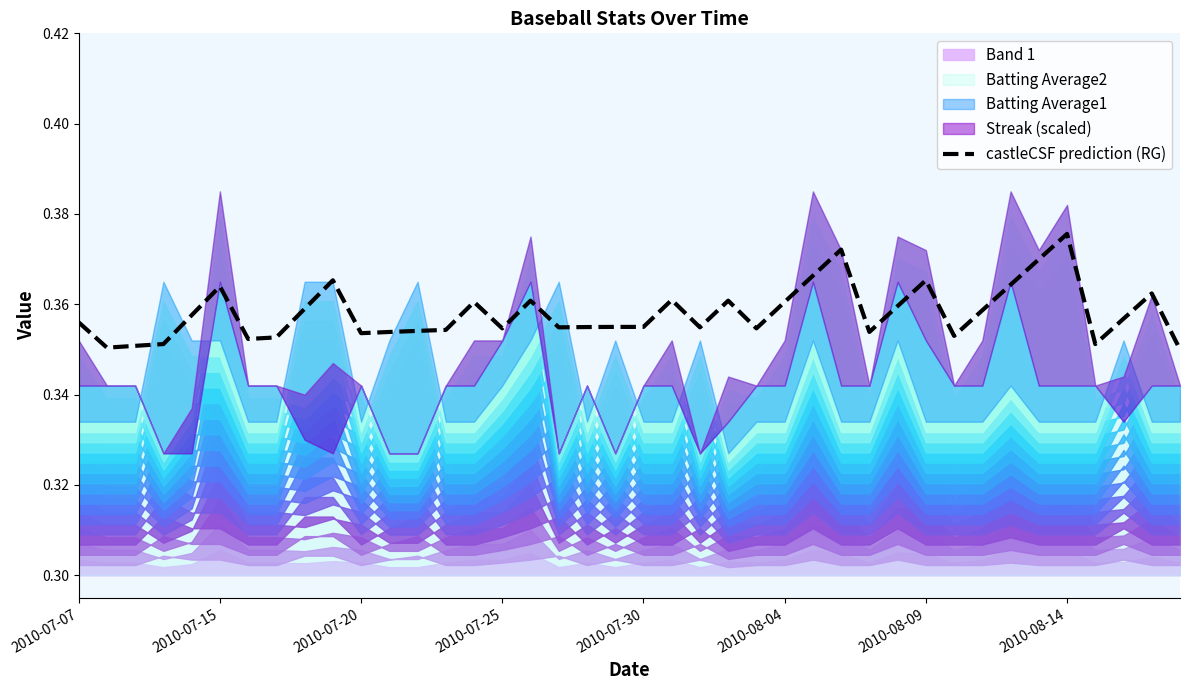

Is it true that castleCSF prediction (RG) equals 0.2 at 2010-07-20?

False